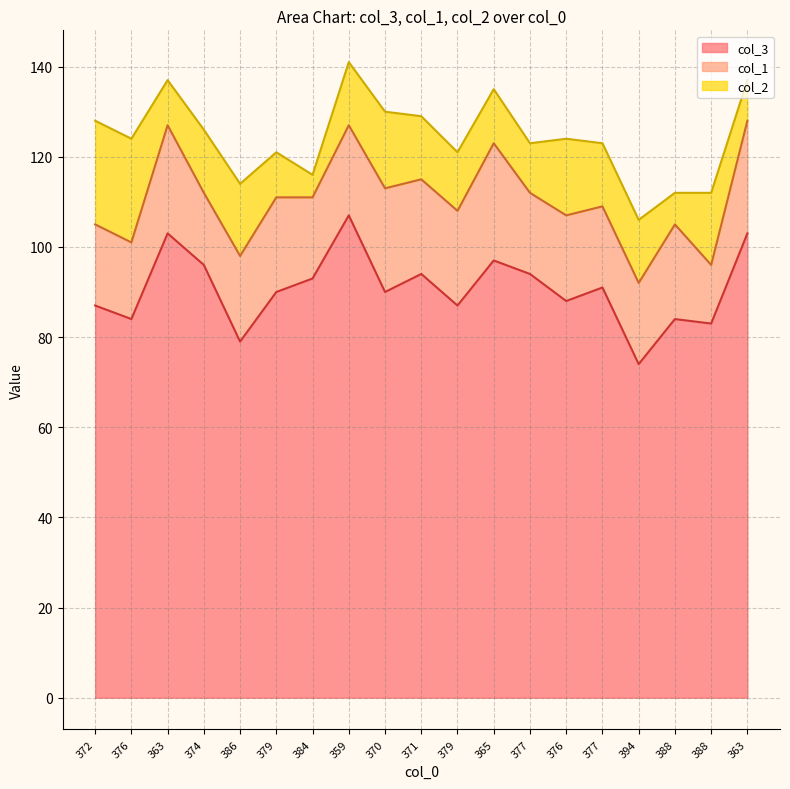

At which label is col_2 closest to 14?

374